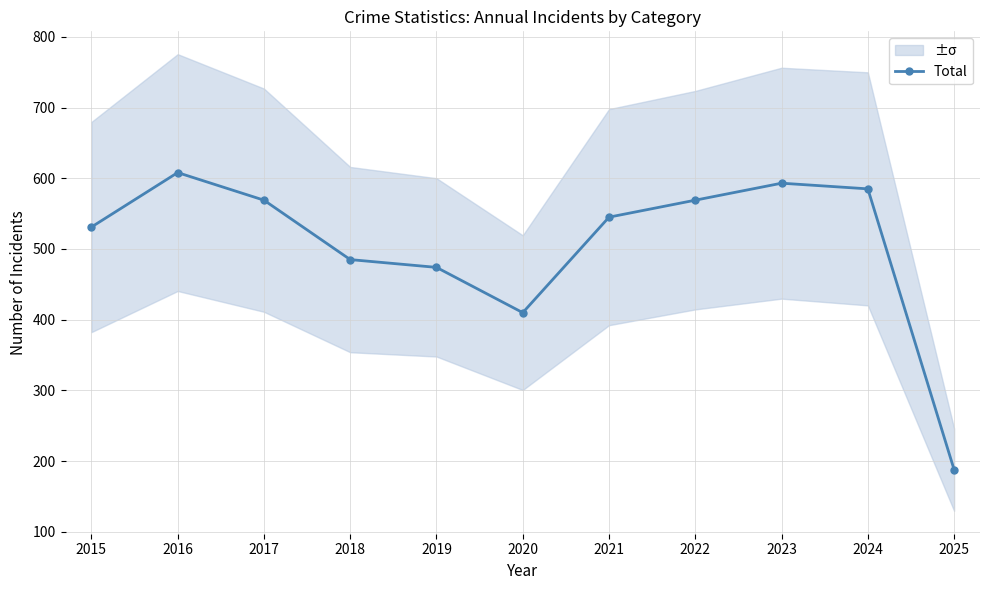

Is it true that the value at 2019 is 474?

True